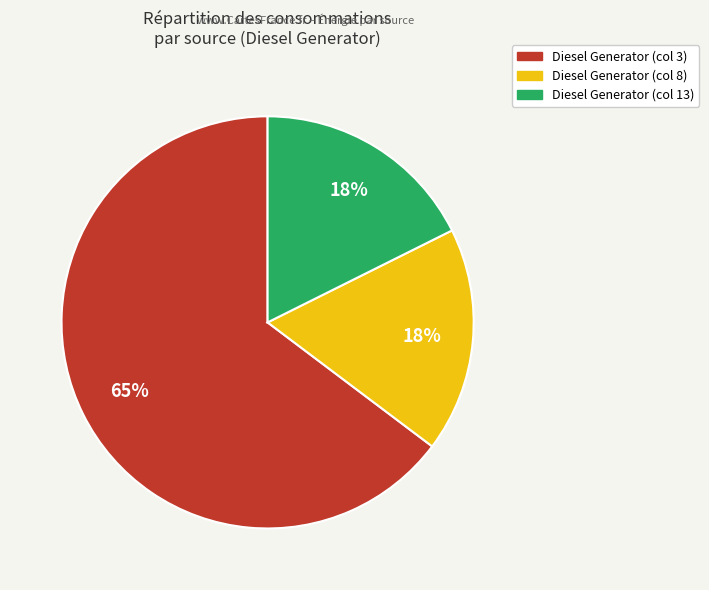

Does any single category account for the majority?

Yes